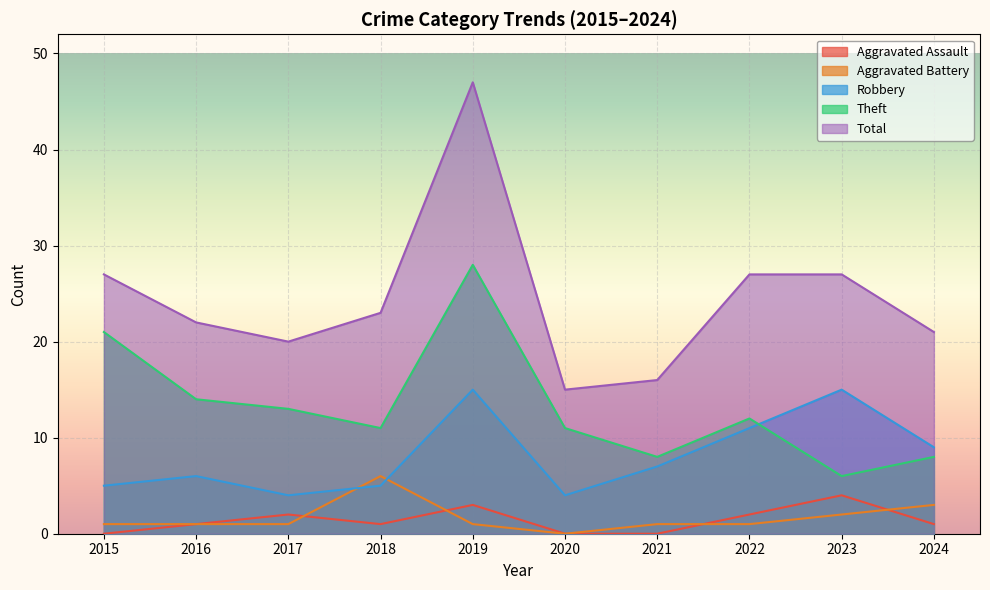

How many values in the Aggravated Assault series exceed 1?

4